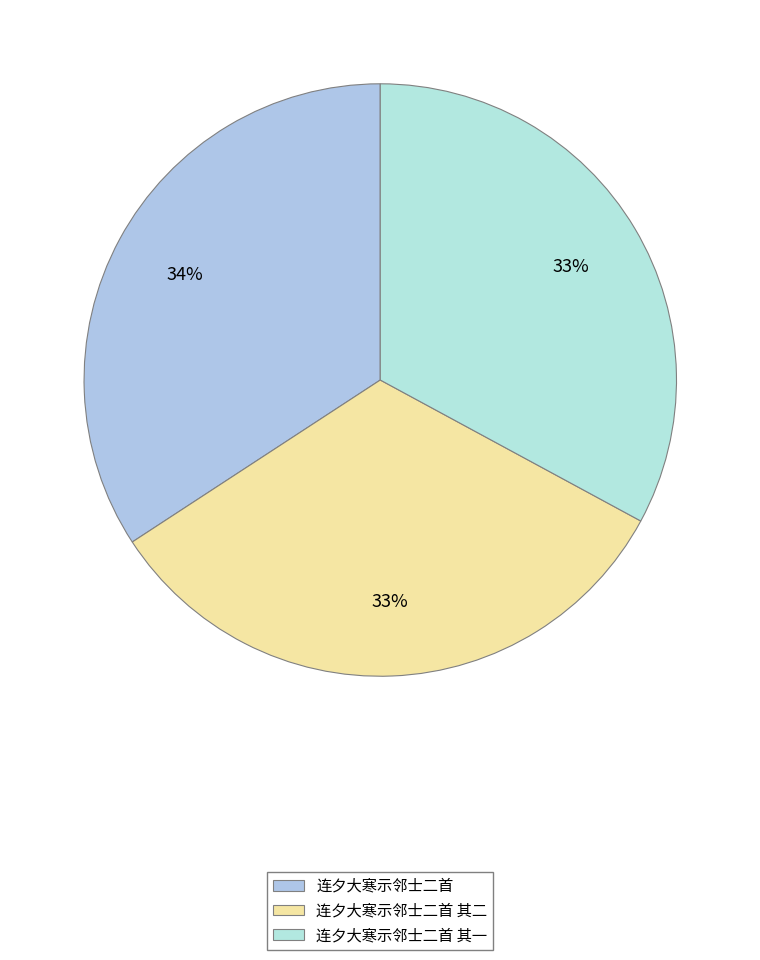

Is it true that 连夕大寒示邻士二首 其一 is 33% of the pie?

True